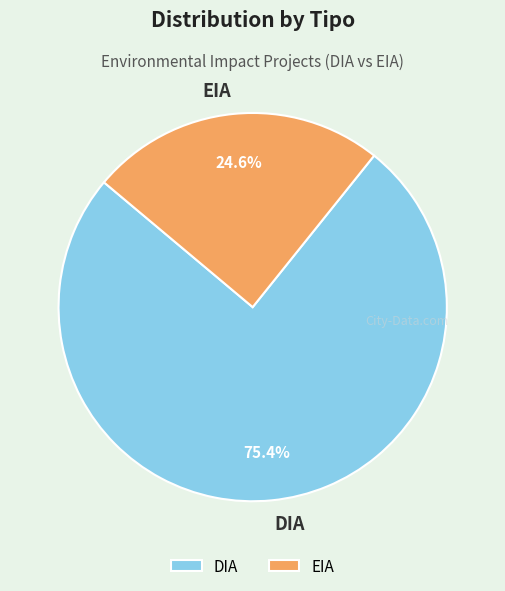

To the nearest percent, what is the difference between the largest and smallest slice percentages?

51%